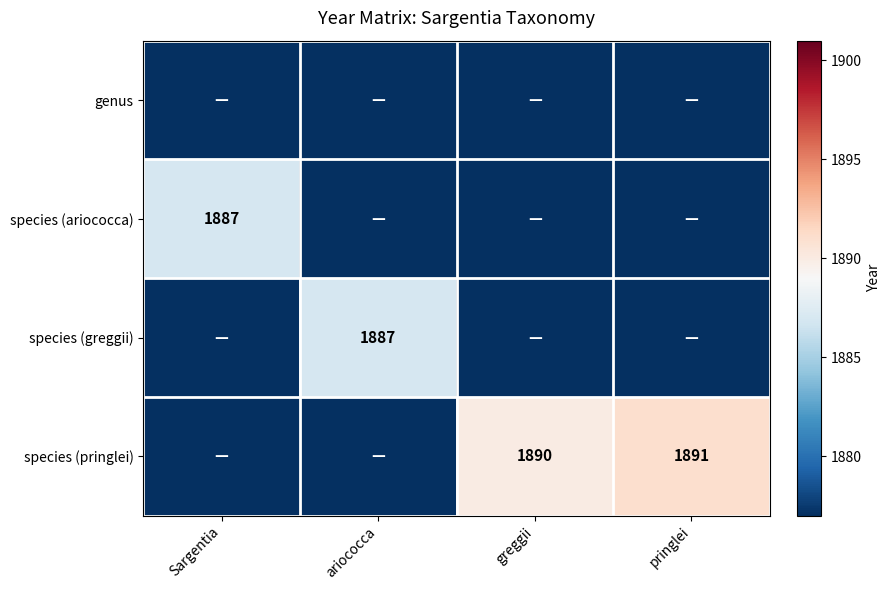

Is it true that species (pringlei) equals 526 at pringlei?

False